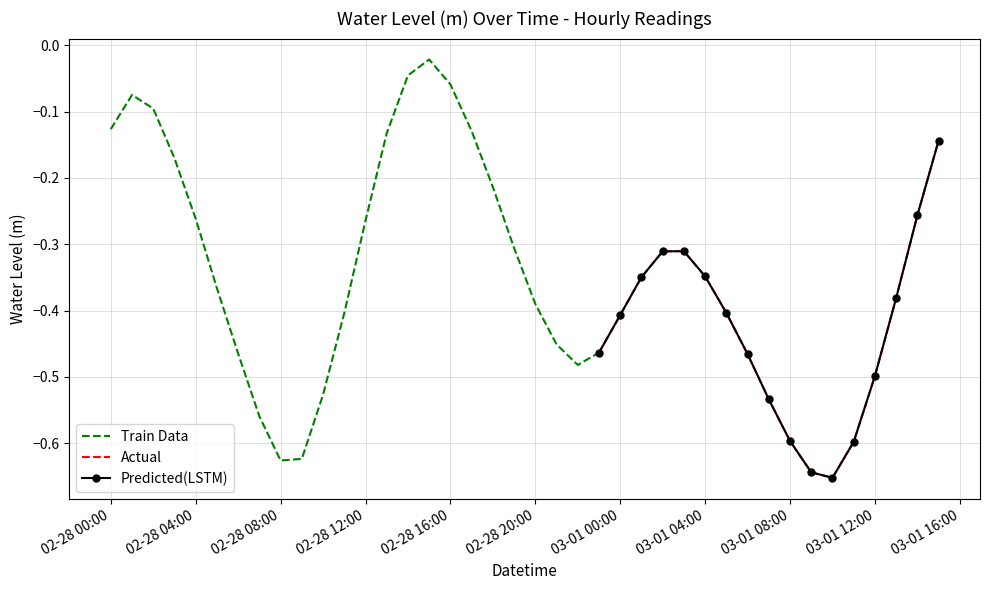

What is the label of the 11th point from the right?

2023-03-01 05:00